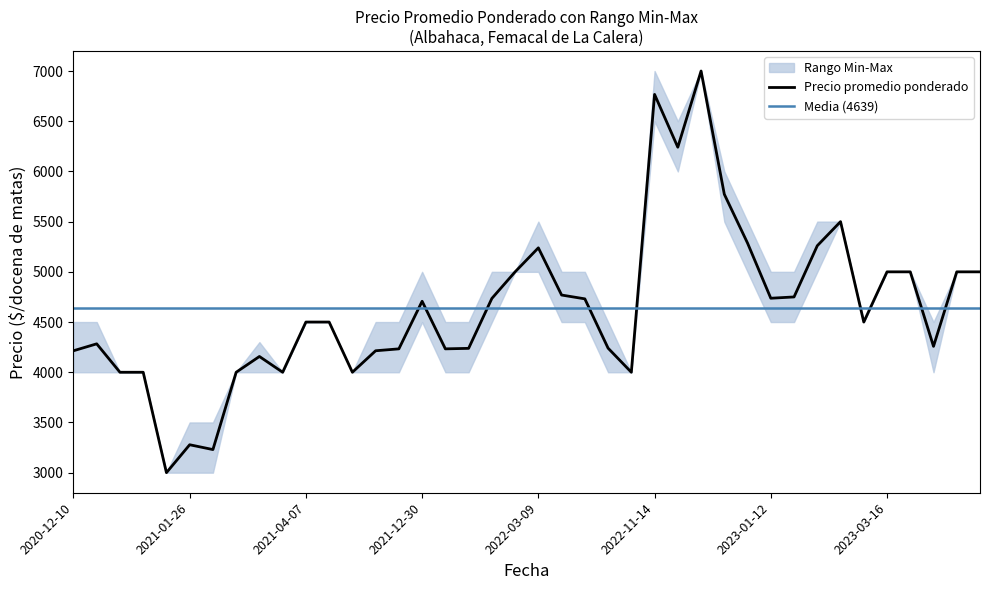

True or false: Precio maximo and Precio minimo cross at least once.

False